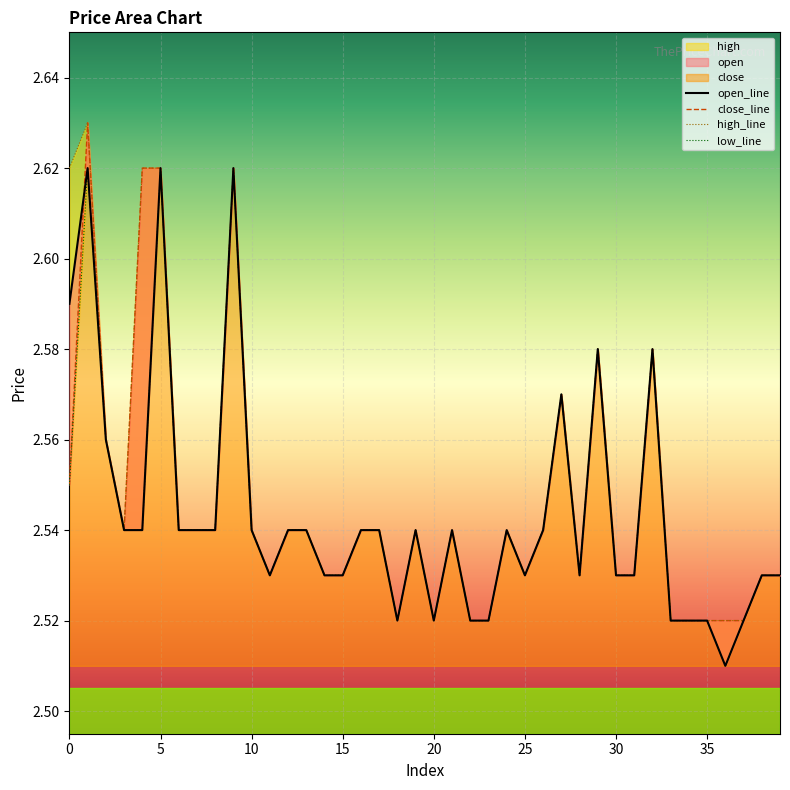

At which label is high_line closest to 2?

18